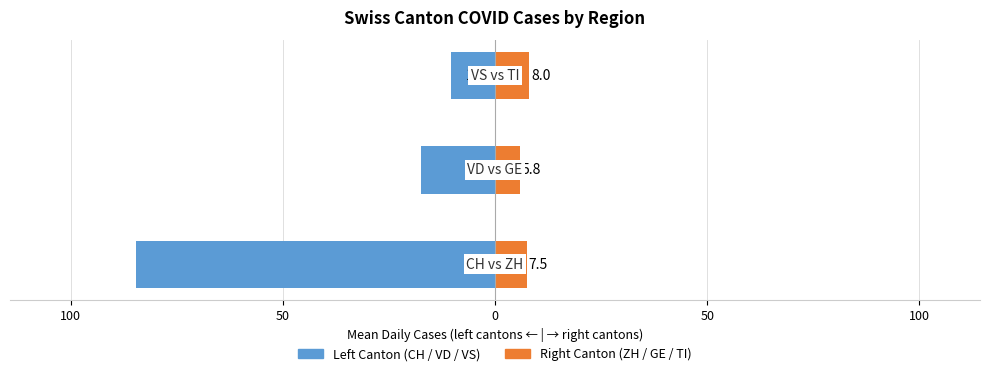

What is the maximum value for Right Canton (ZH/GE/TI)?

8.0